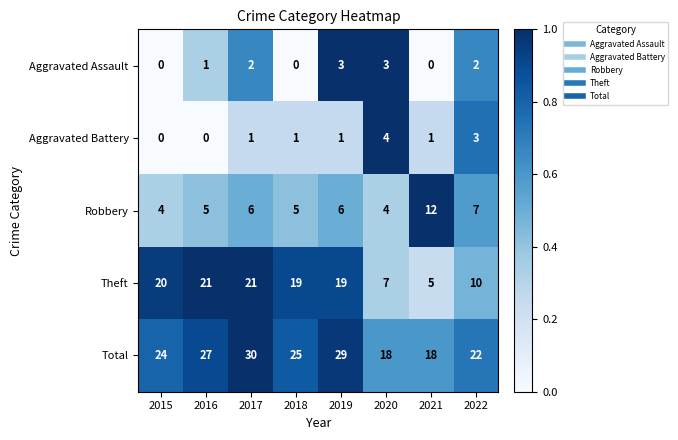

What is the difference between the maximum and minimum values in the Aggravated Assault series?

3